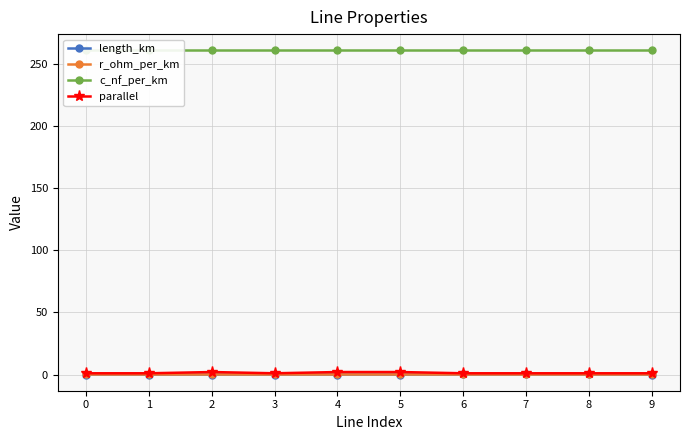

True or false: parallel and c_nf_per_km cross at least once.

False